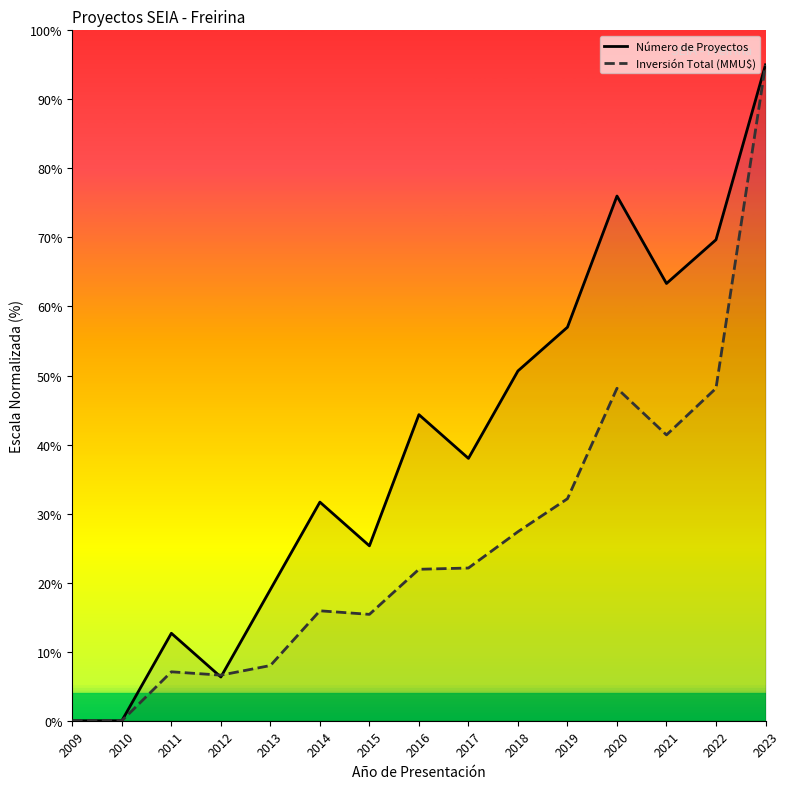

How many times do Número de Proyectos and Inversión Total (MMU$) cross each other?

2